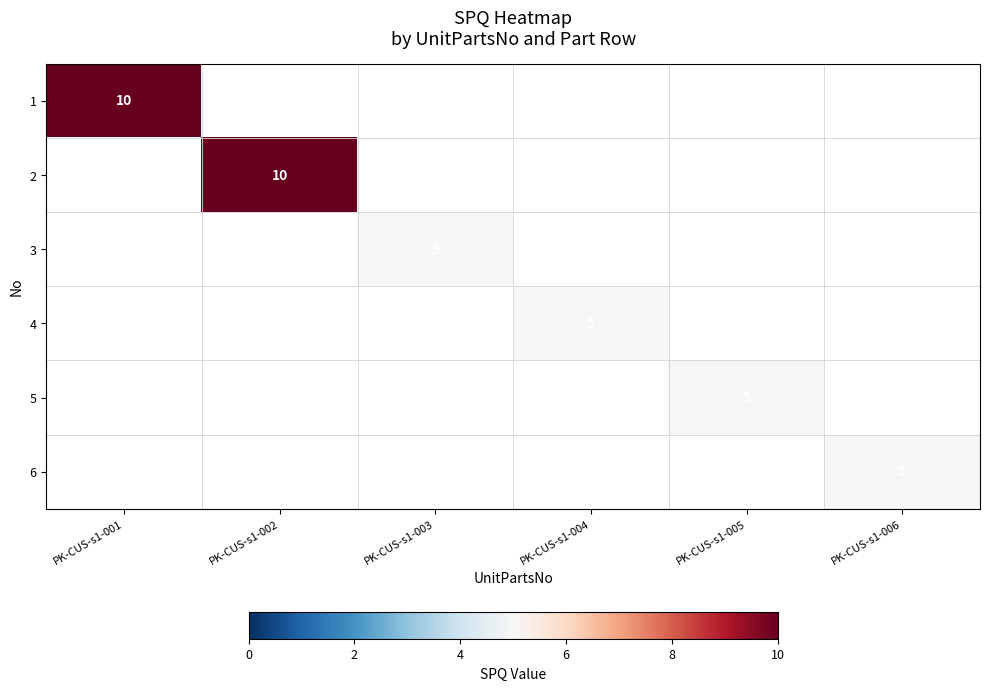

Is it true that 3 equals 7 at PK-CUS-s1-003?

False